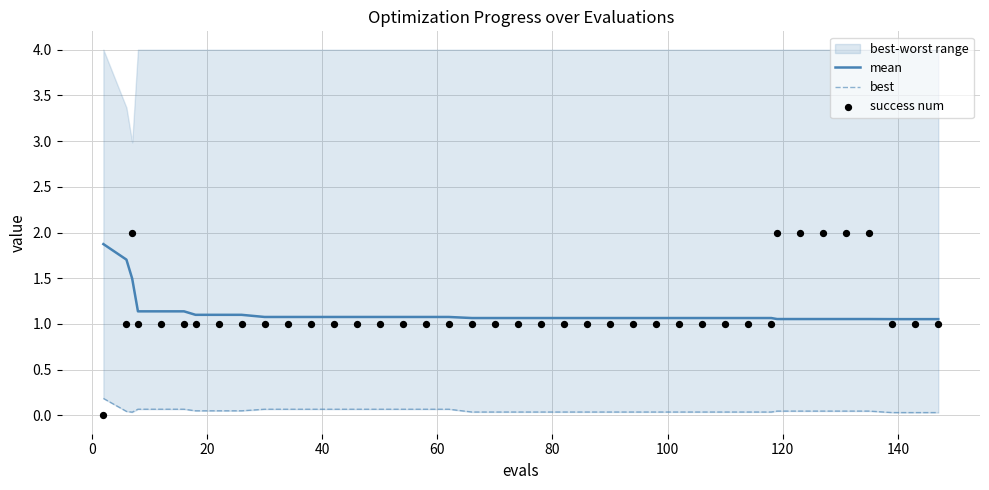

What is the highest value of the mean series?

1.9